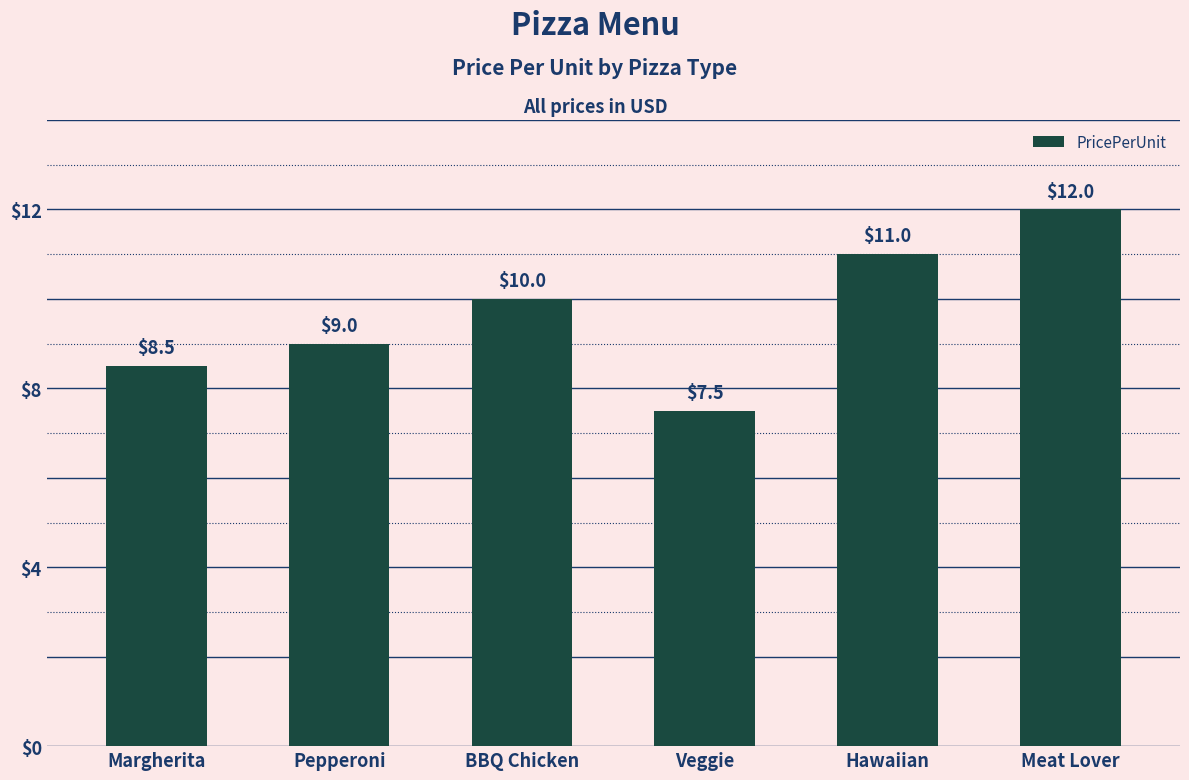

Does the chart contain any negative values?

No